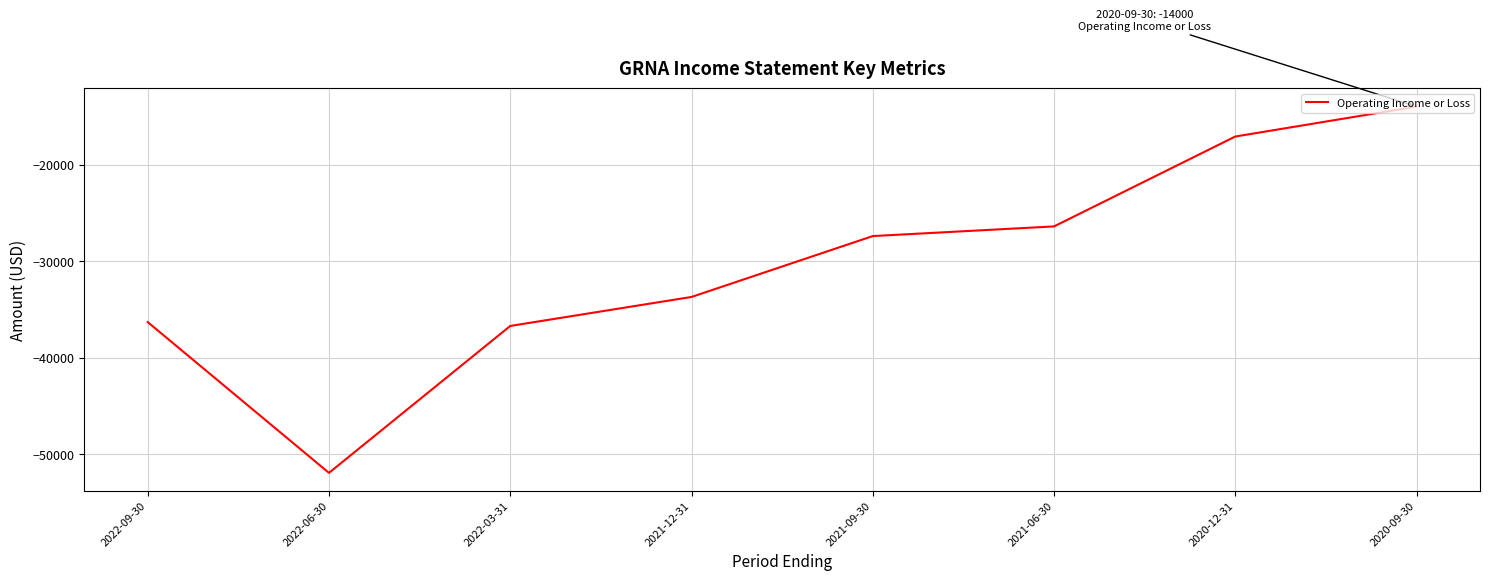

How many lines are shown in the chart?

1